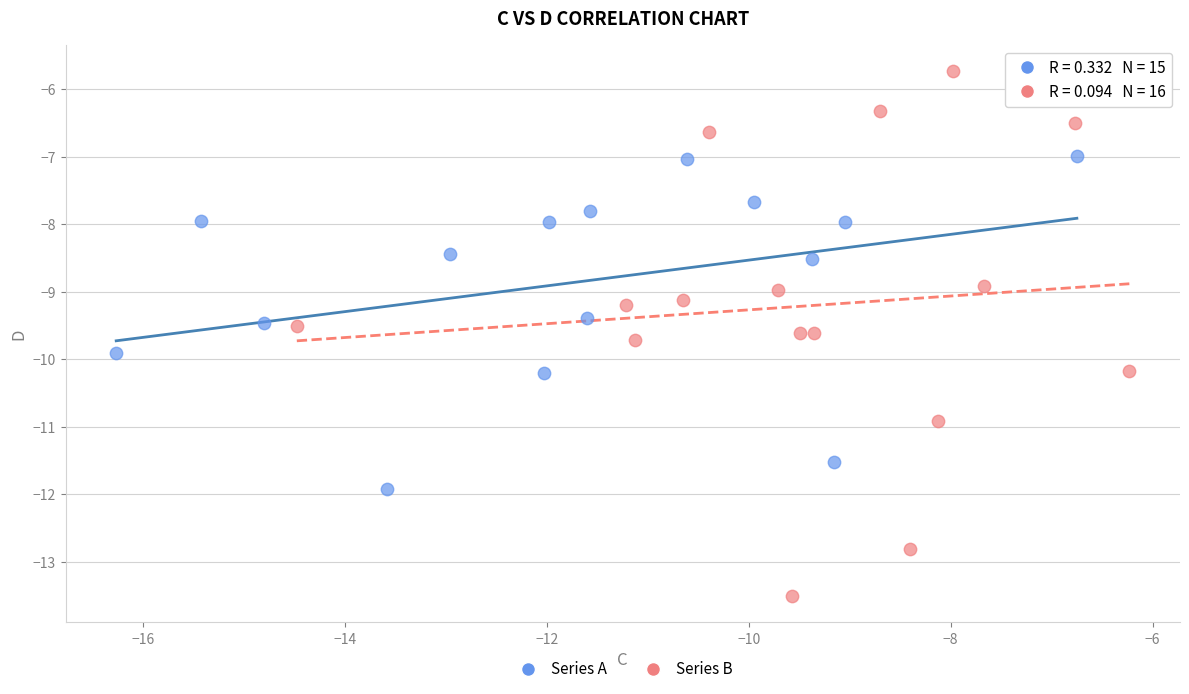

Which series reaches the minimum Y coordinate?

Series B